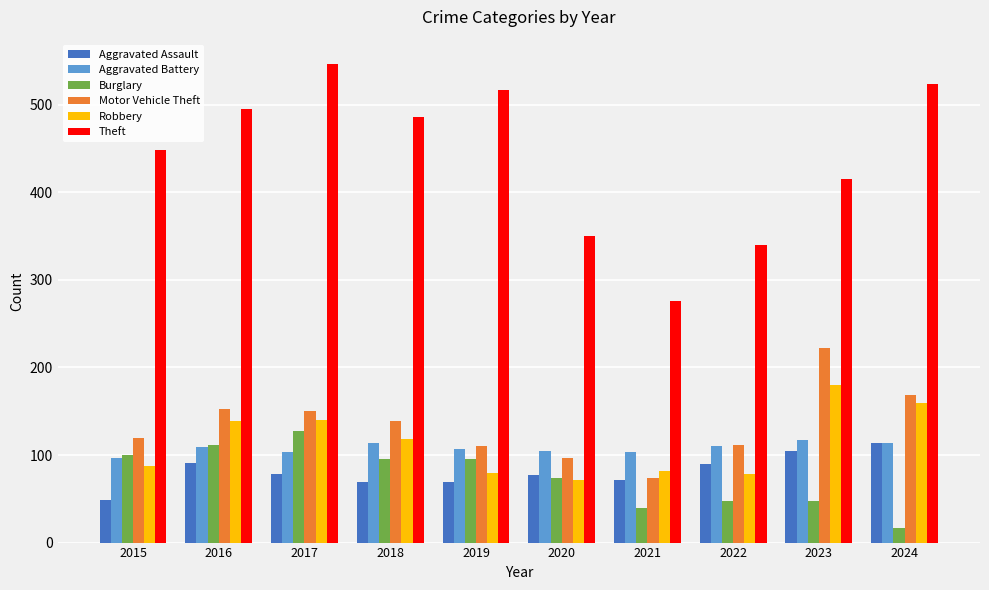

What is the average value of the Burglary series?

76